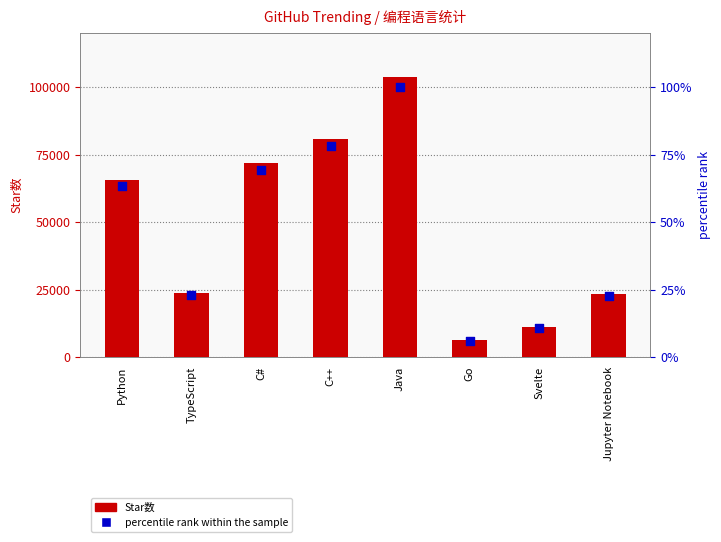

Which series has the widest spread of Y values?

Star数